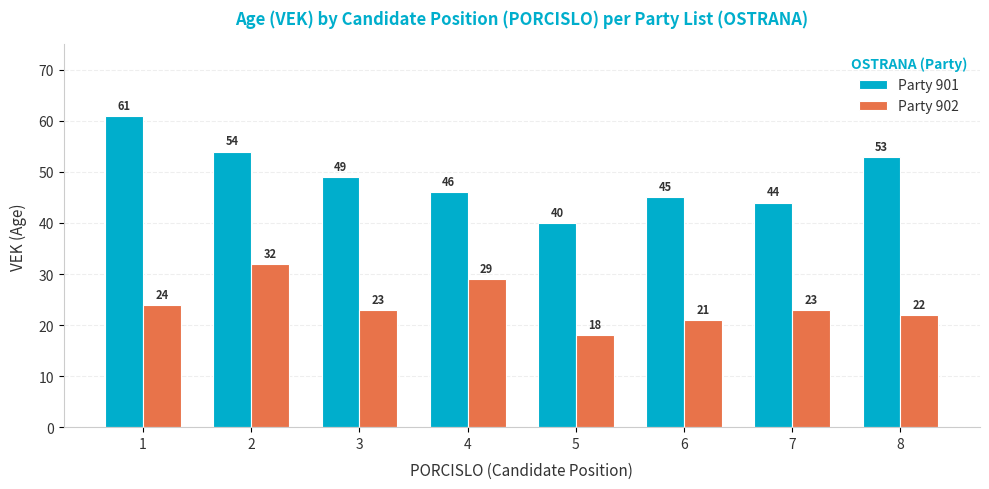

Is the value of Party 901 at 3 greater than the value of Party 902 at 3?

Yes